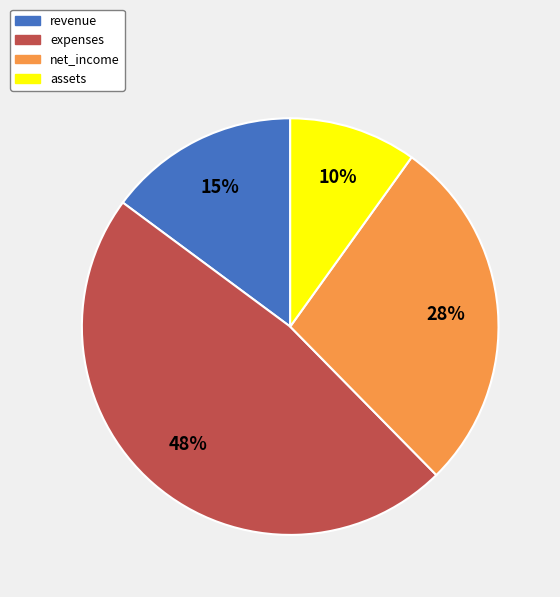

How many slices are in this pie chart?

4